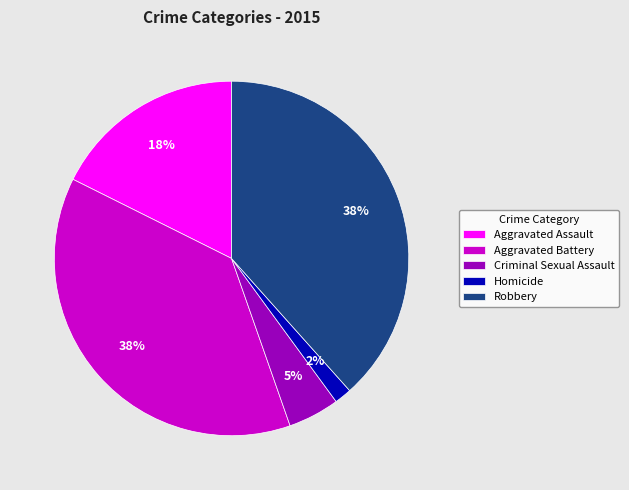

To the nearest percent, what portion does Robbery represent?

38%